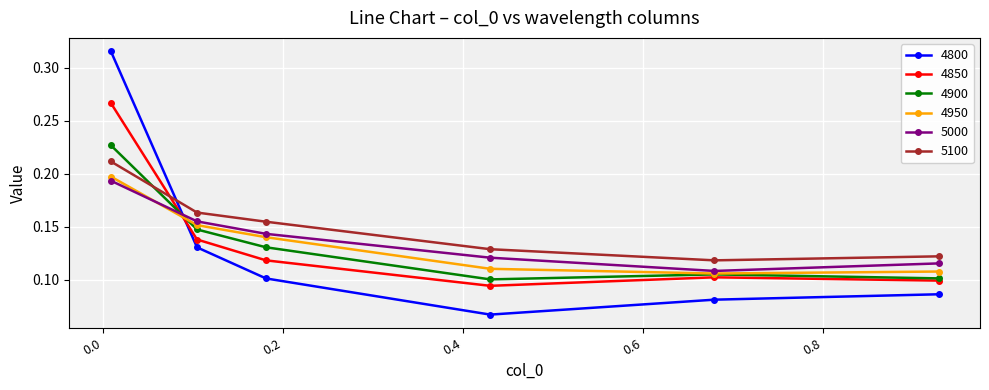

True or false: 4800 has more than 1 points higher than both neighbors.

False